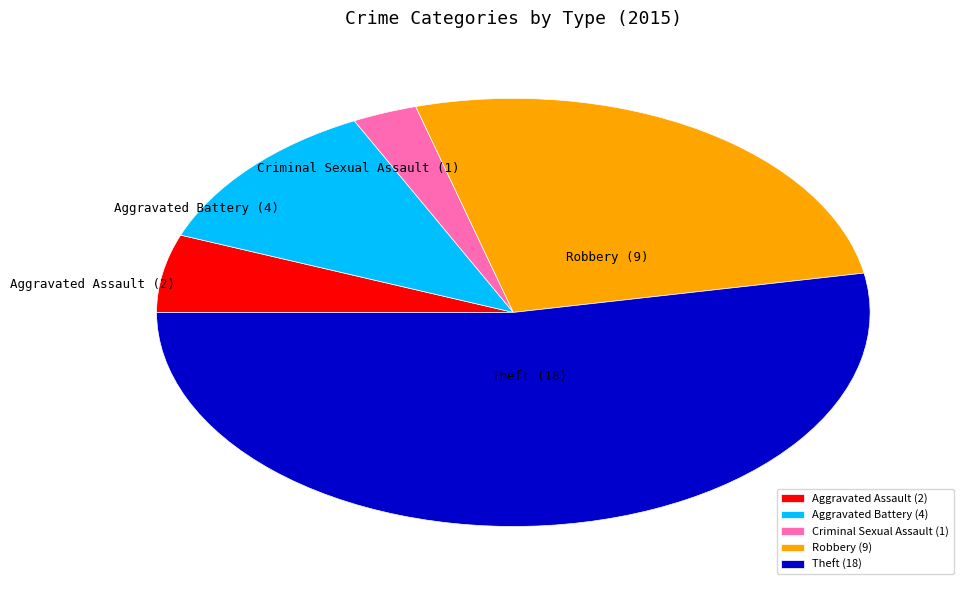

Does any single category account for the majority?

Yes